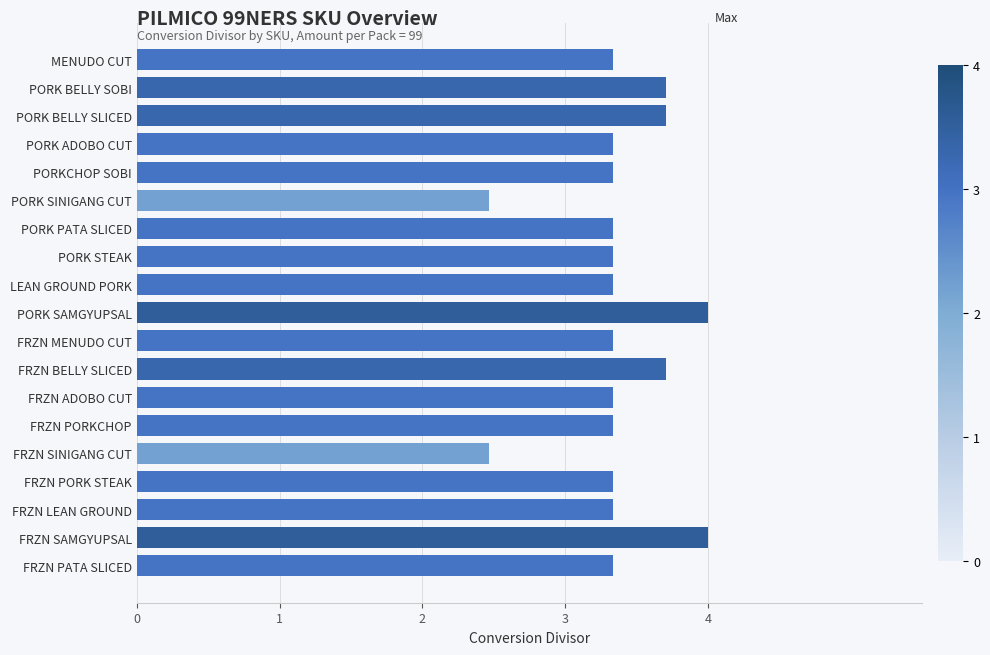

How many values are between 3 and 4?

17